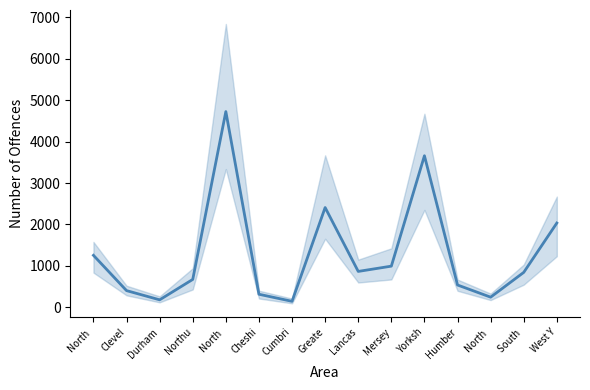

Is this an area chart (filled region under the line)?

No